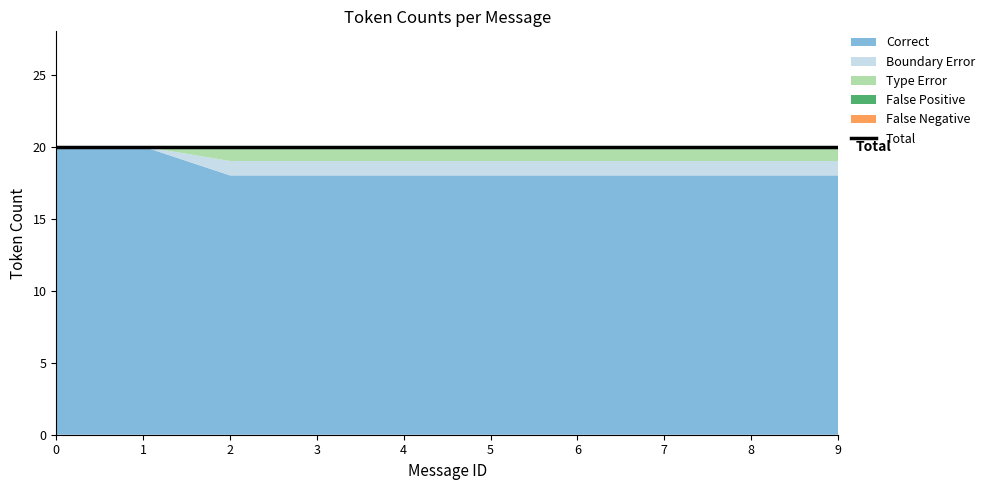

What is the spread (max minus min) of values at 3?

20